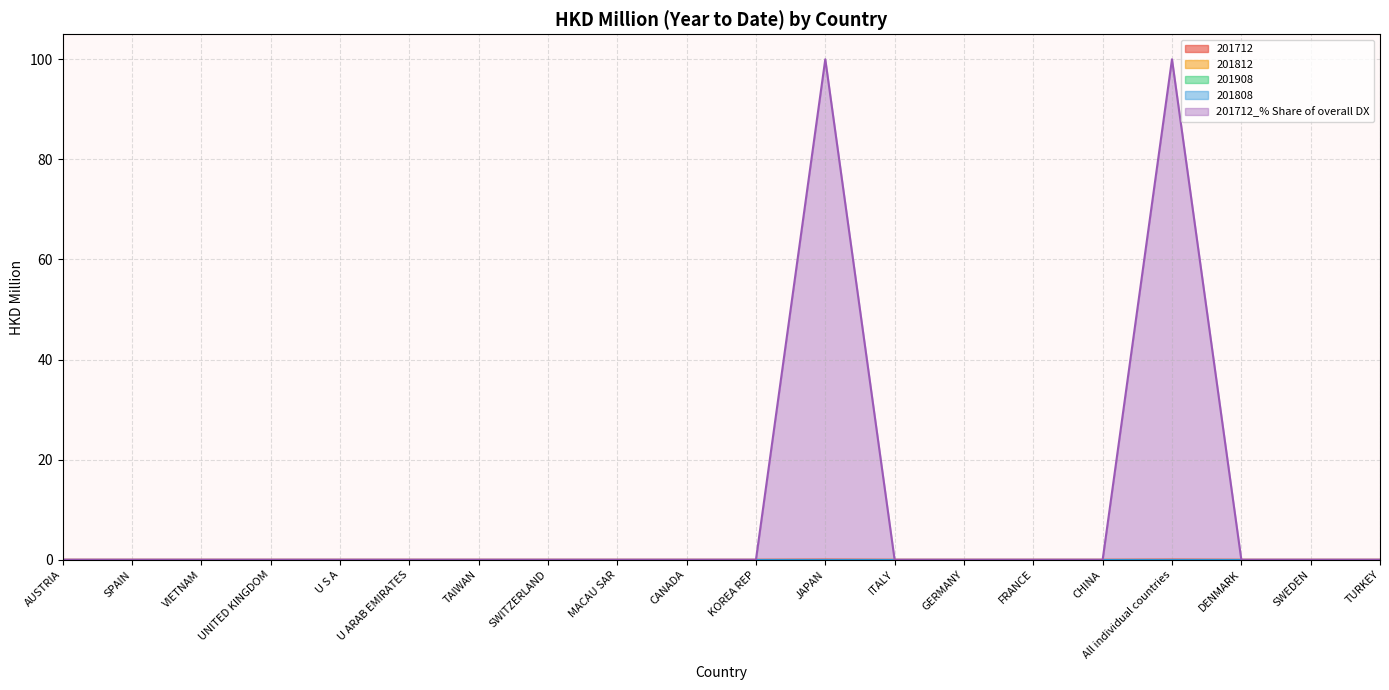

List the labels in order of 201712 value, smallest first.

AUSTRIA, SPAIN, VIETNAM, UNITED KINGDOM, U S A, U ARAB EMIRATES, TAIWAN, SWITZERLAND, MACAU SAR, CANADA, KOREA REP, ITALY, GERMANY, FRANCE, CHINA, DENMARK, SWEDEN, TURKEY, JAPAN, All individual countries